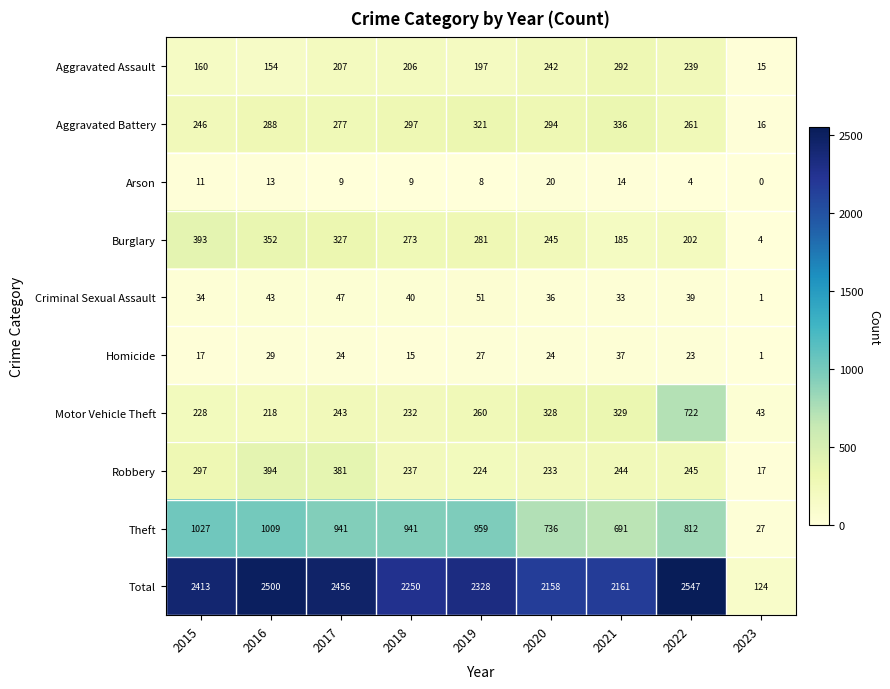

Which series has the largest total across all categories?

Total